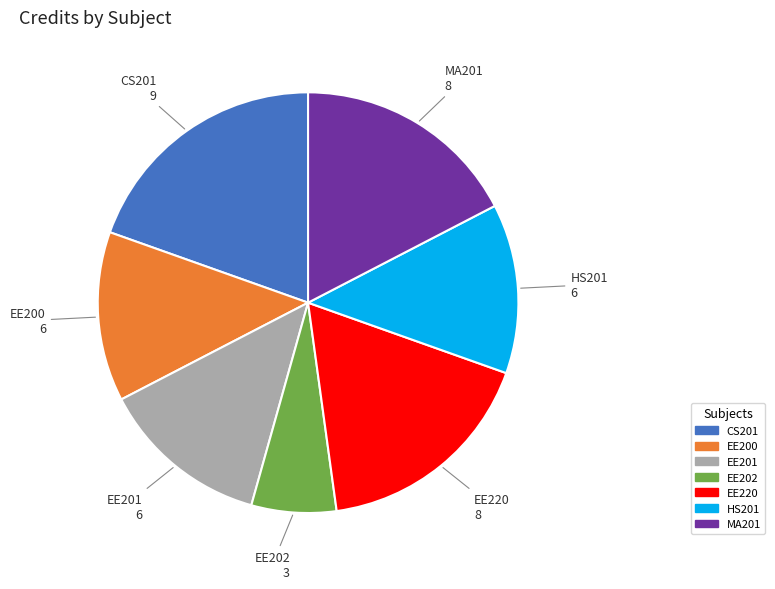

Is there any slice that represents more than half of the pie?

No